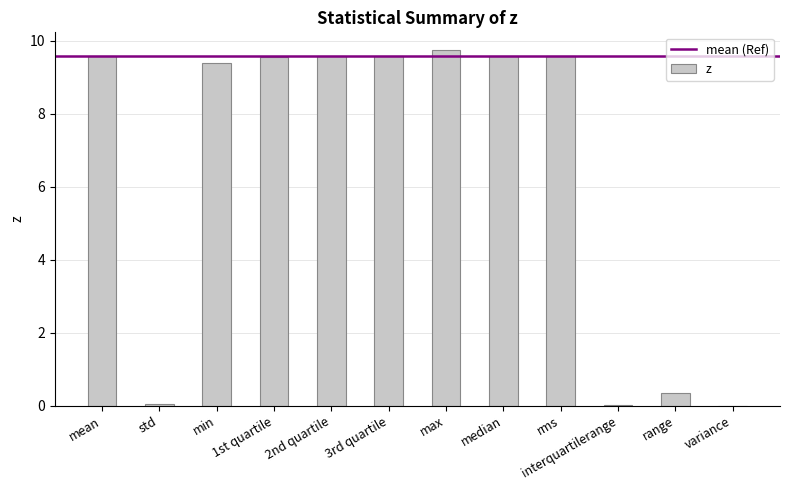

At which category does the chart reach its peak across all series?

max